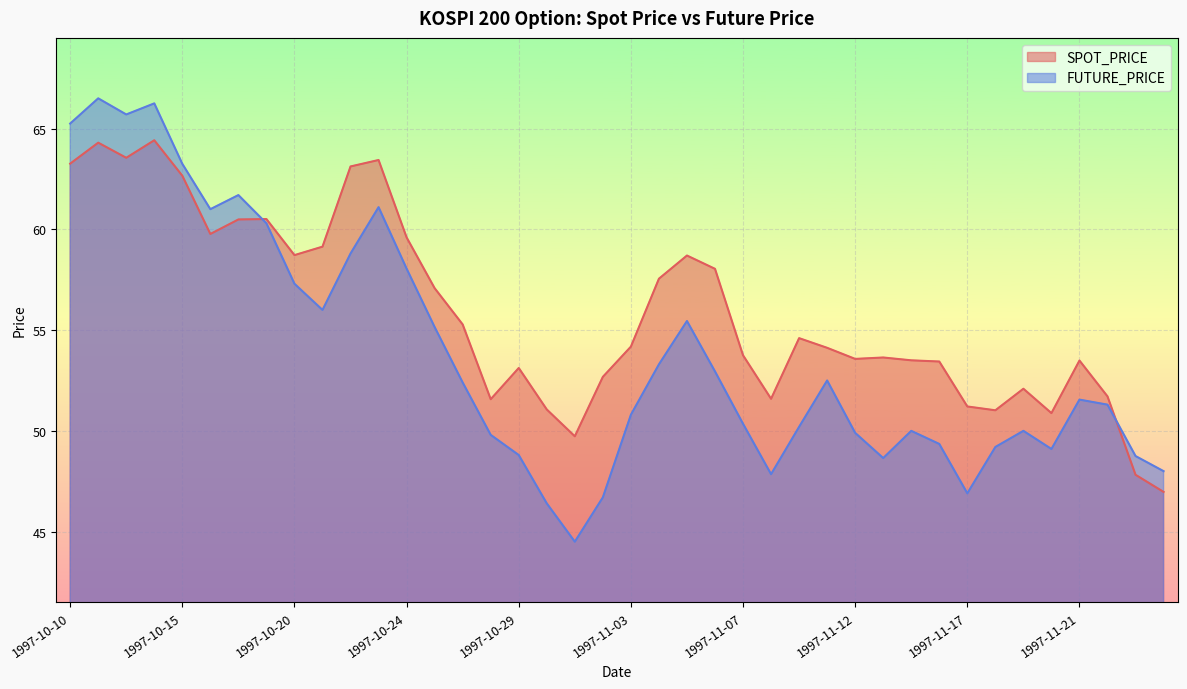

Which series has the largest total across all categories?

SPOT_PRICE